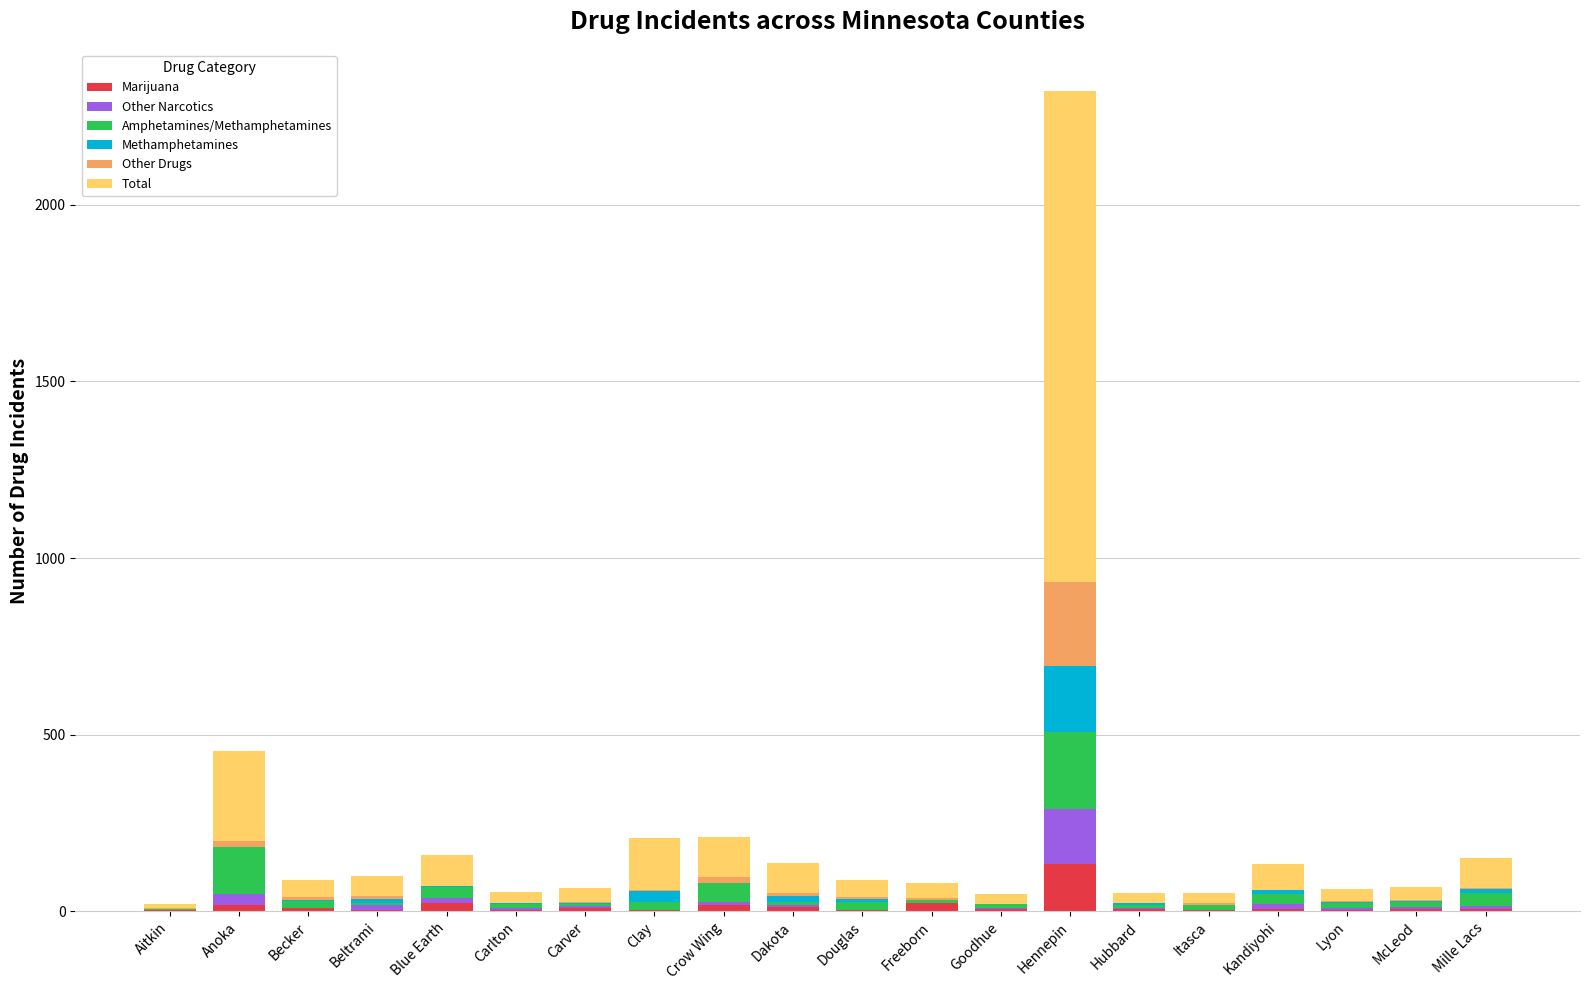

At which category is the sum across all series the highest?

Hennepin